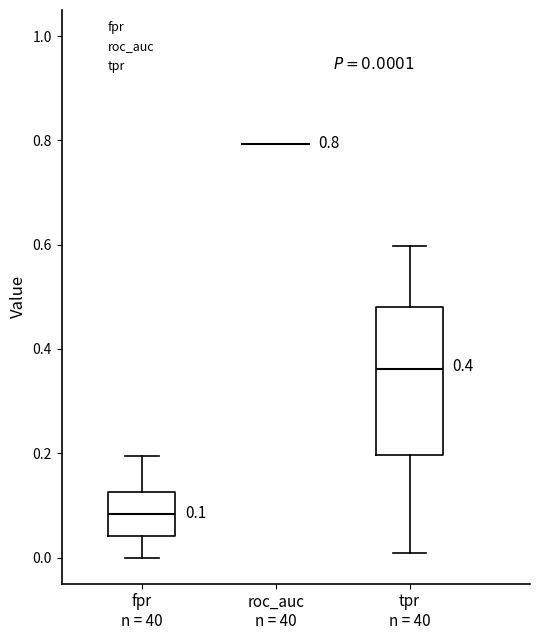

Comparing the boxes themselves (not the whiskers), which one is the tallest?

tpr n = 40